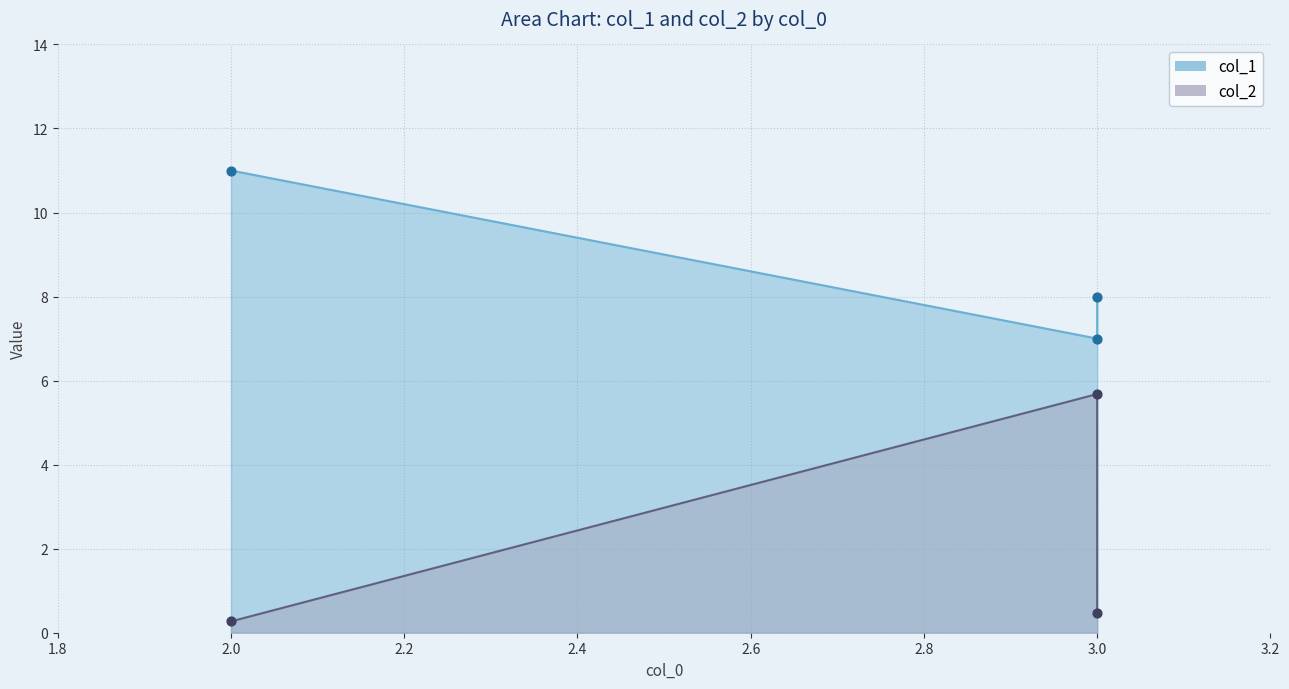

At how many categories does at least one series exceed 2?

3